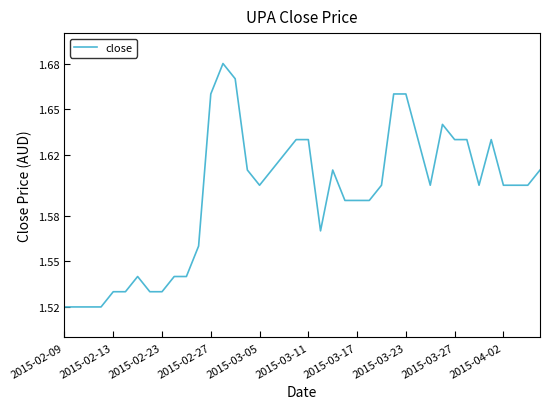

How many interior local valleys (lower than both neighbors) does the data have?

4